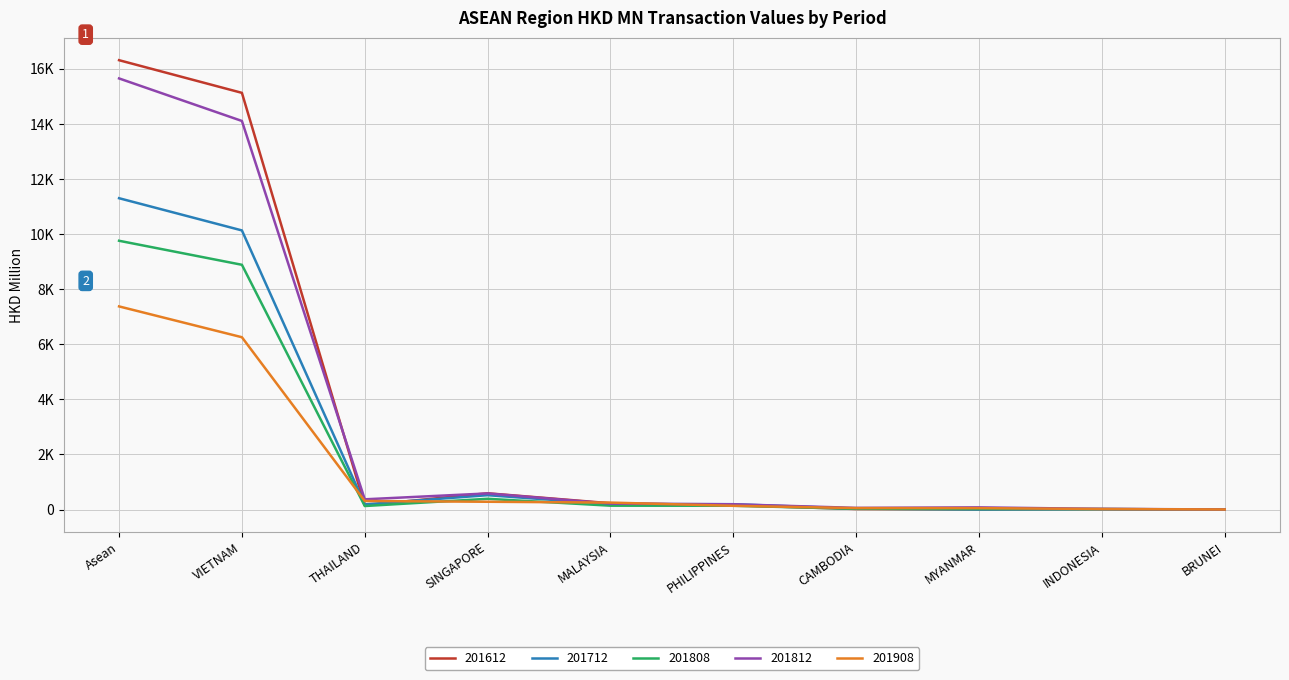

At which label does 201908 first exceed 254?

Asean